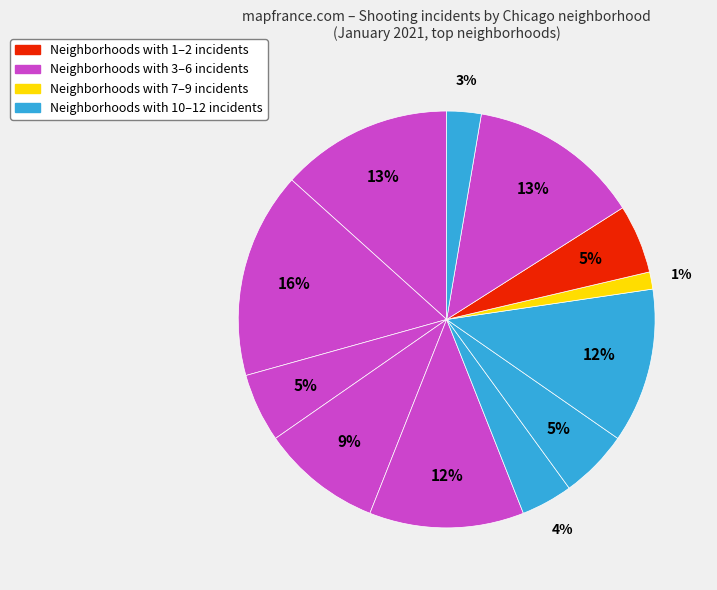

Is there a majority slice in this chart?

No